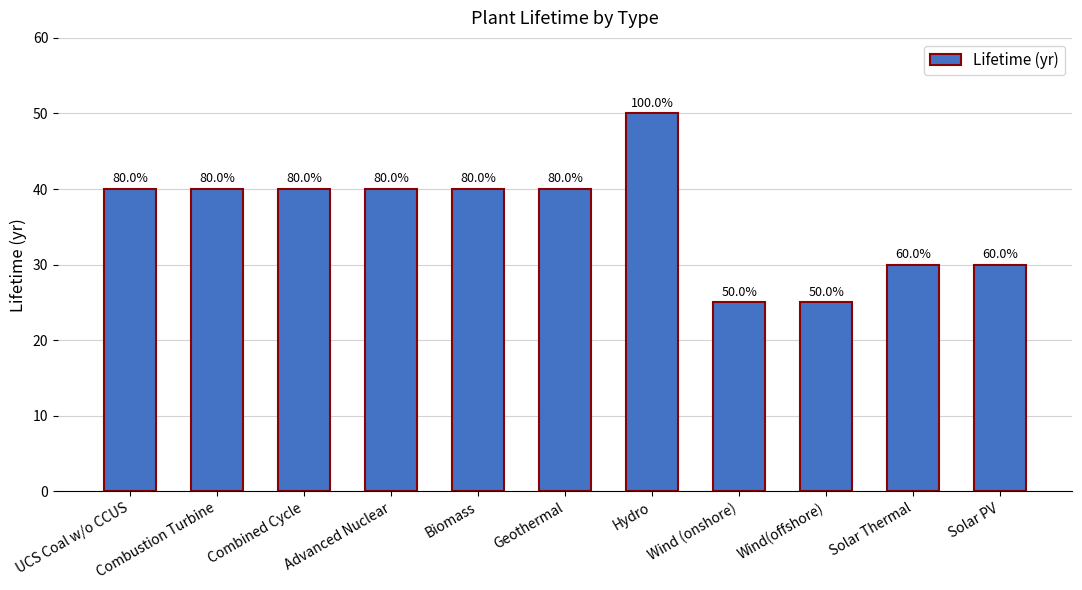

What is the ratio of the value at Wind(offshore) to the value at Advanced Nuclear?

0.6